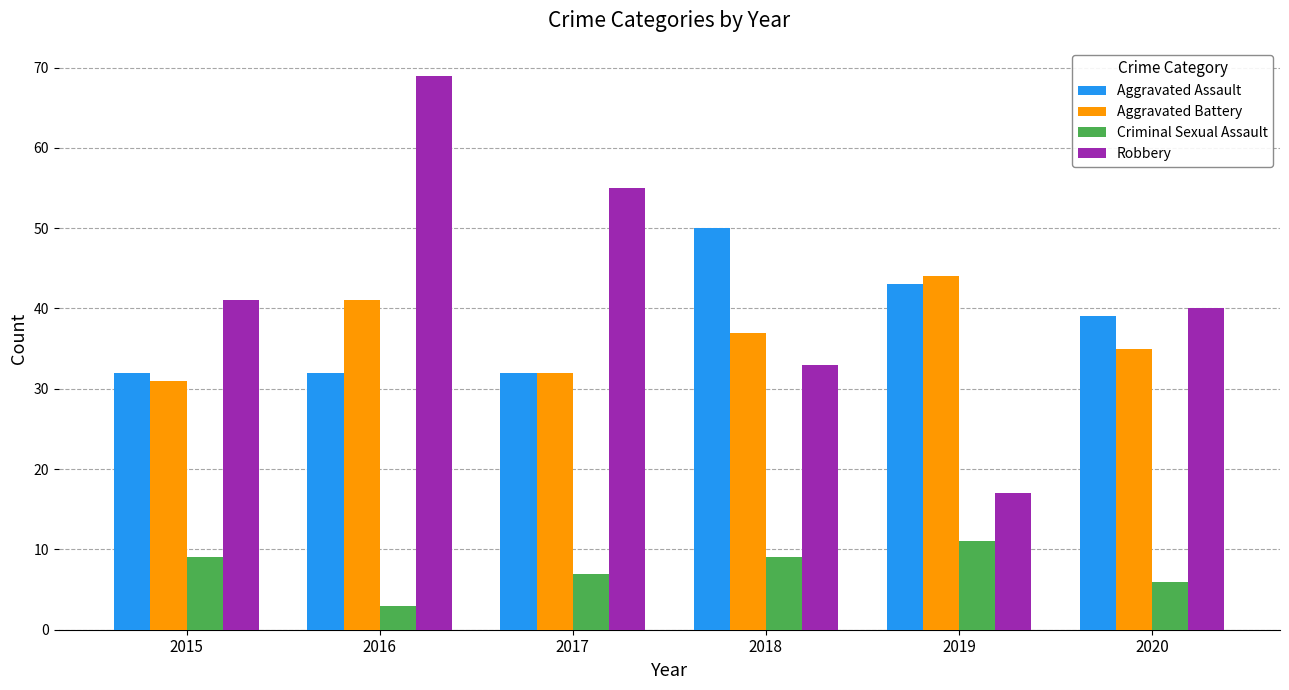

What is the approximate value of Aggravated Battery at 2016?

41